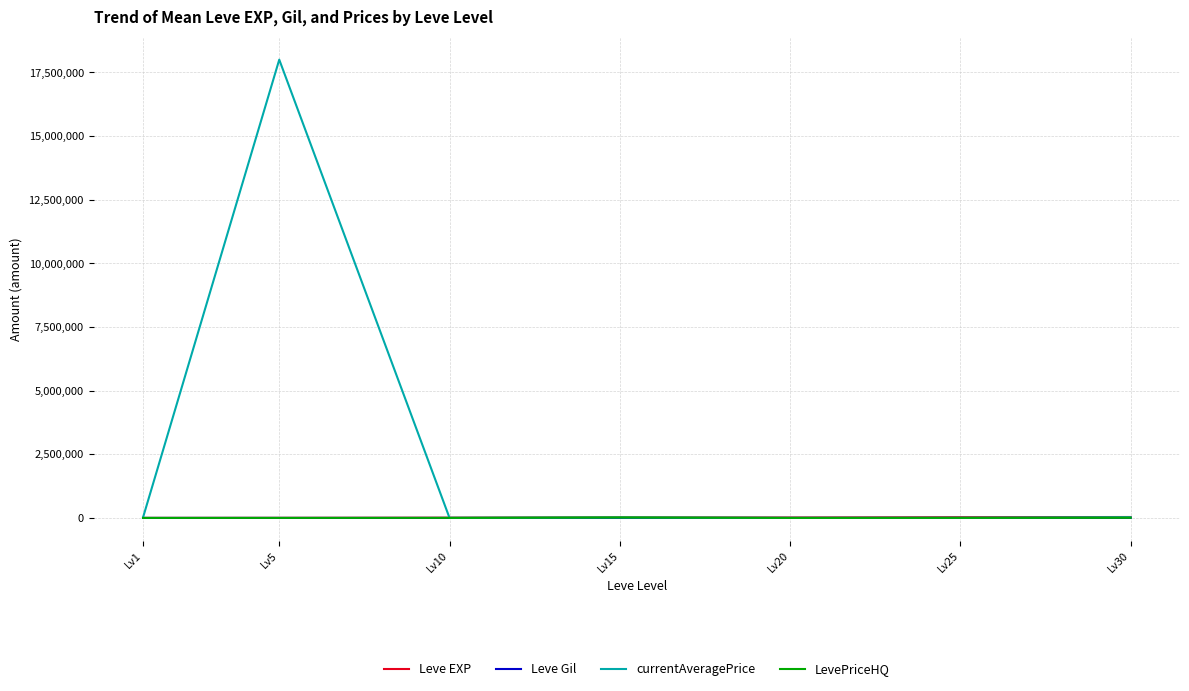

What is the difference between the maximum and minimum values in the LevePriceHQ series?

17766.7